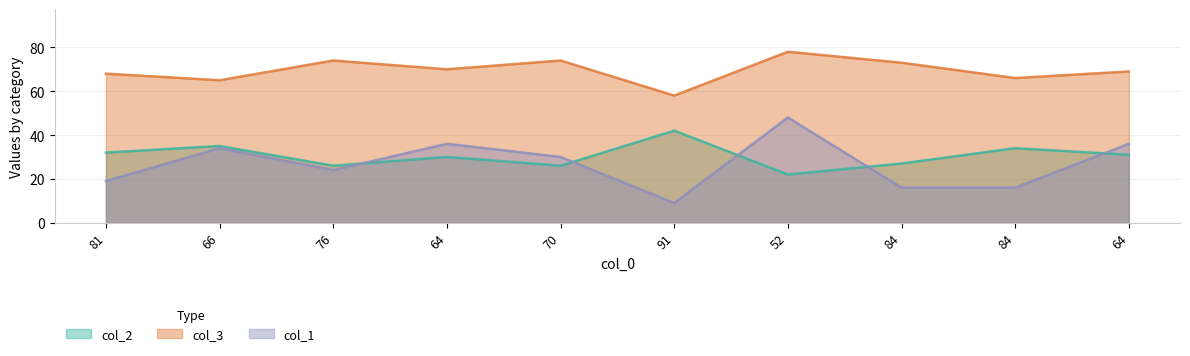

In col_1, how many points are higher than both neighbors (excluding endpoints)?

3